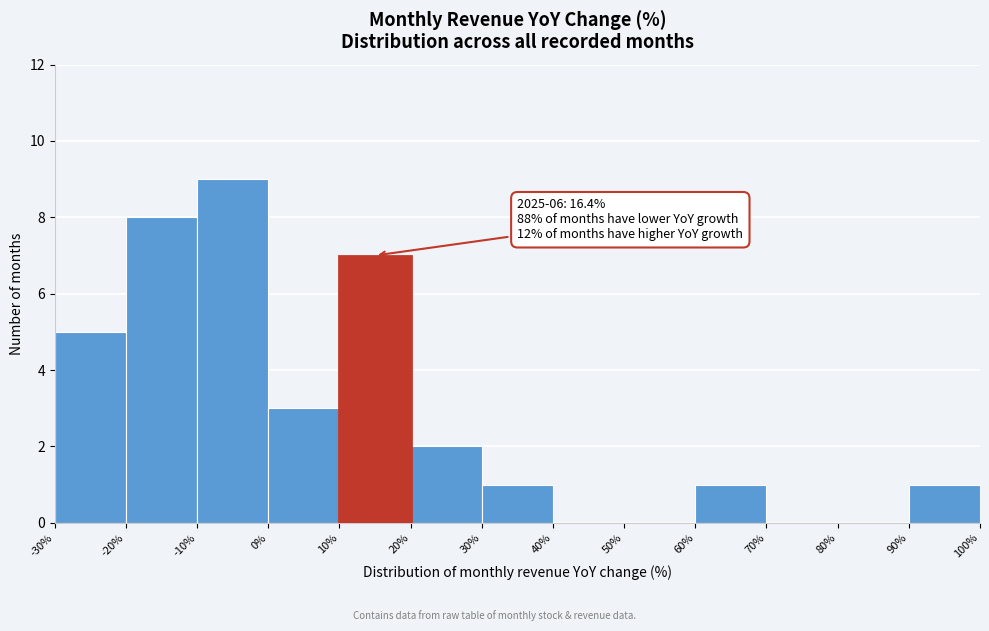

Over which range of the x-axis is the bar tallest?

-10% to 0%